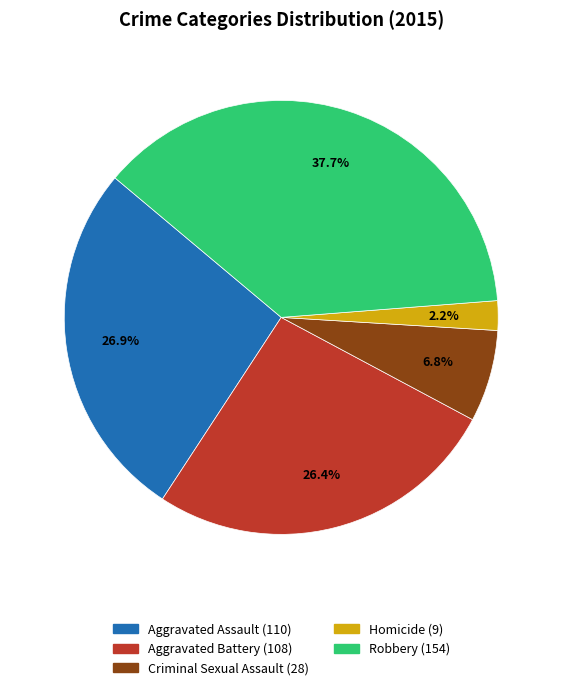

Combined, do Aggravated Assault and Aggravated Battery account for over 50%?

Yes